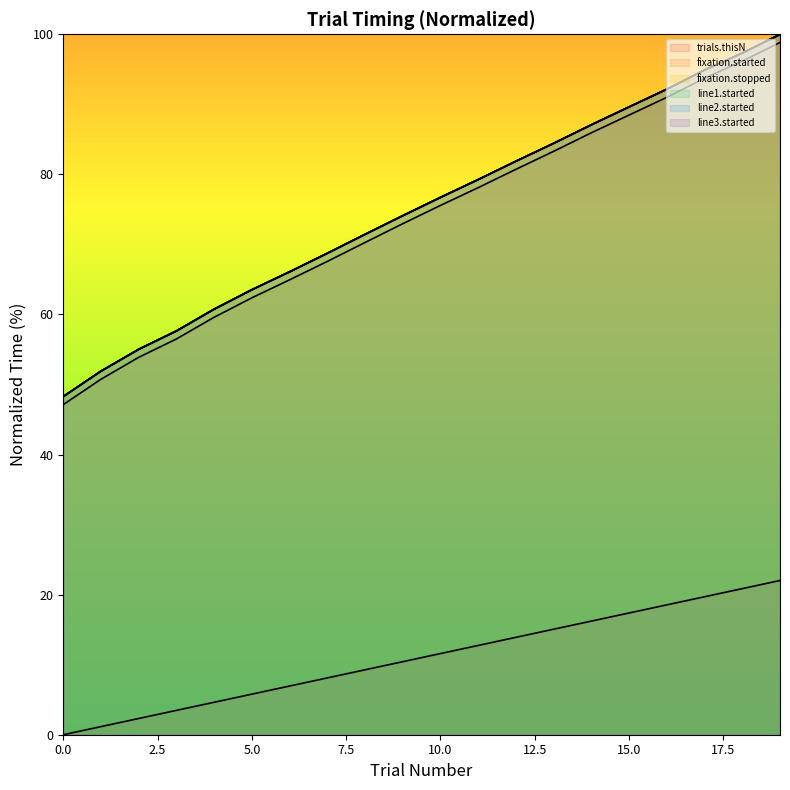

How many lines are shown in the chart?

6